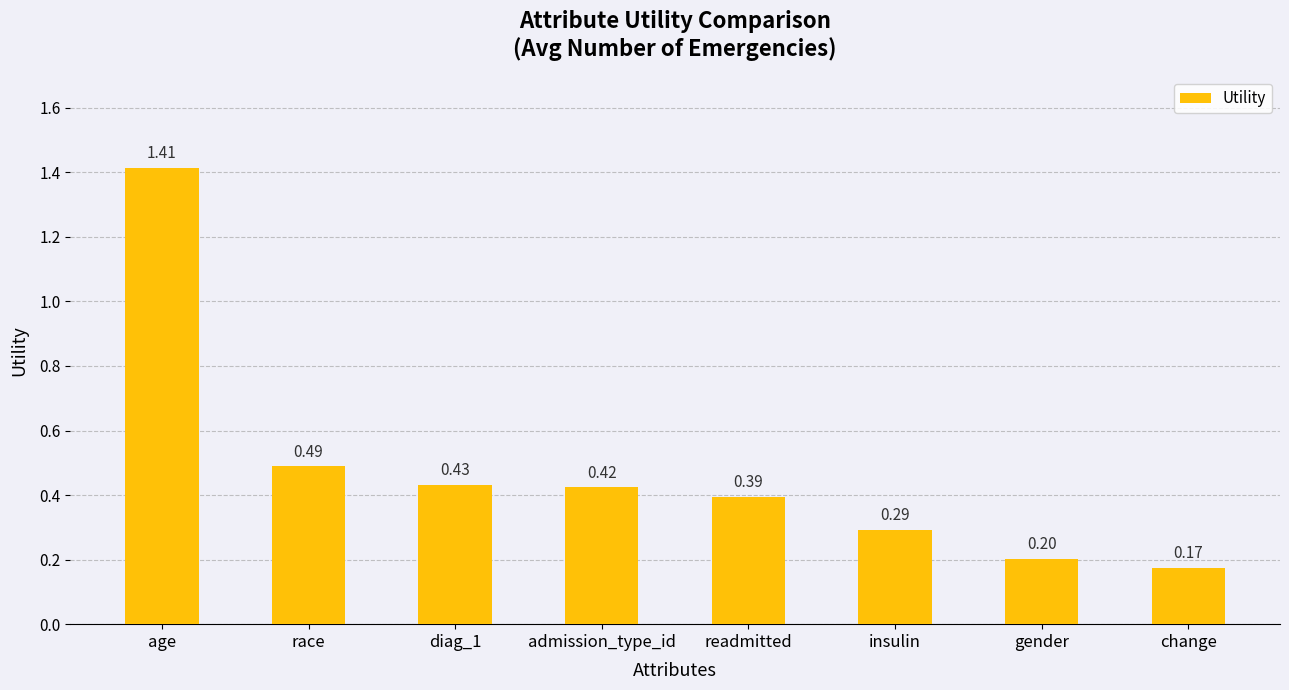

What is the label of the 5th bar from the left?

readmitted